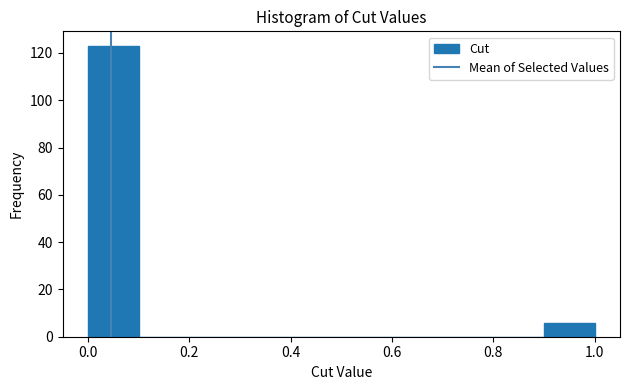

How tall is the bar that spans 0.9 to 1.0 on the x-axis? The values are not printed on the chart, so give them approximately, as read against the axis.

6